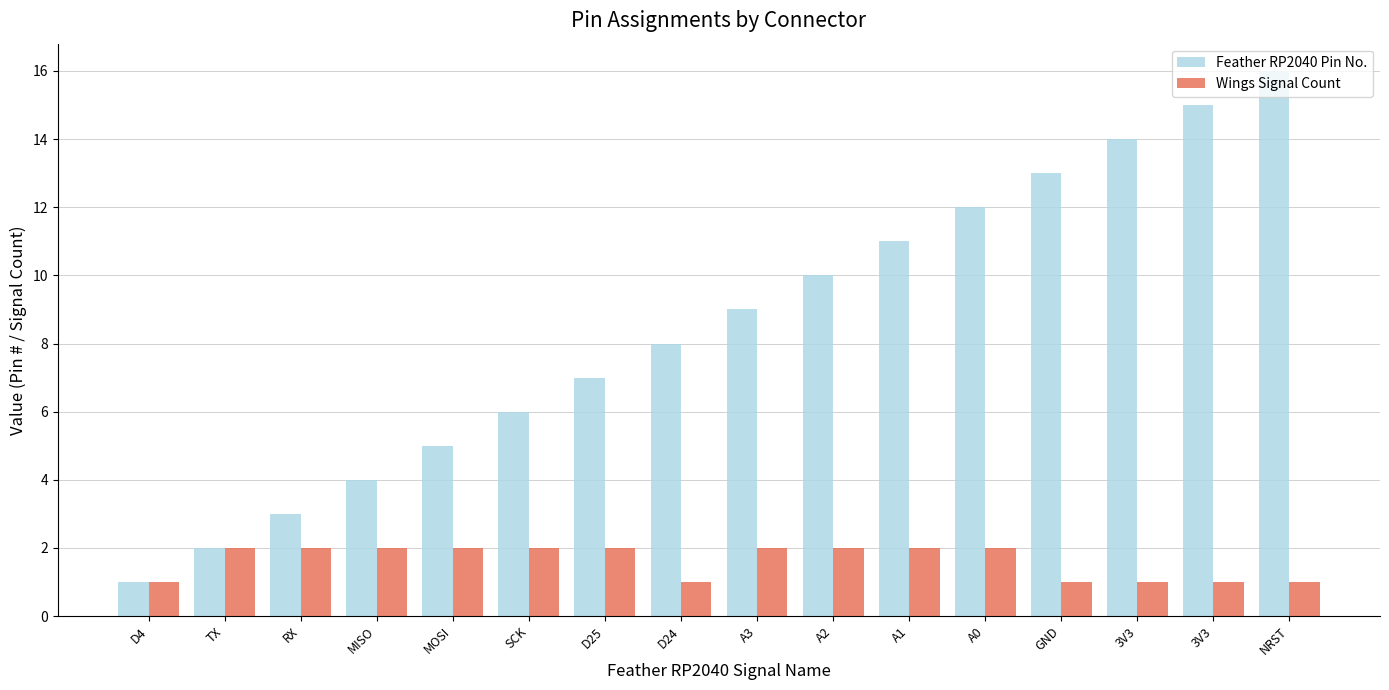

Reading left to right, transcribe all the data shown in this chart.

Feather RP2040 Pin No.: D4=1	TX=2	RX=3	MISO=4	MOSI=5	SCK=6	D25=7	D24=8	A3=9	A2=10	A1=11	A0=12	GND=13	3V3=14	3V3=15	NRST=16
Wings Signal Count: D4=1	TX=2	RX=2	MISO=2	MOSI=2	SCK=2	D25=2	D24=1	A3=2	A2=2	A1=2	A0=2	GND=1	3V3=1	3V3=1	NRST=1